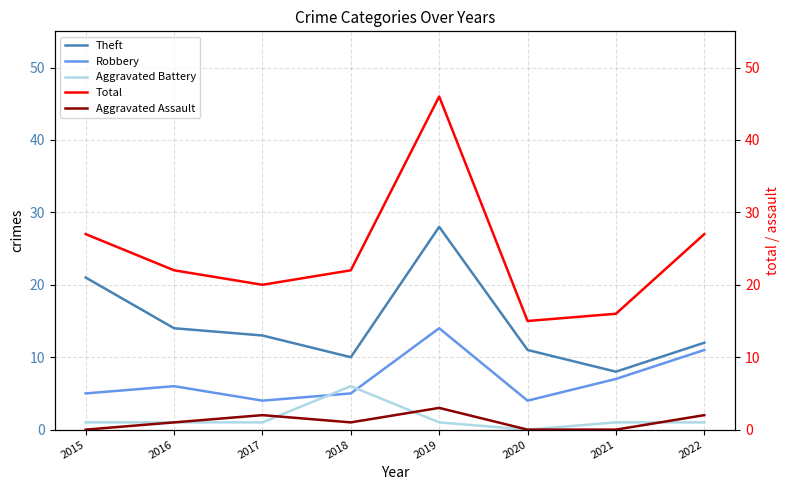

The value of Theft at 2021 is 8. True or false?

True